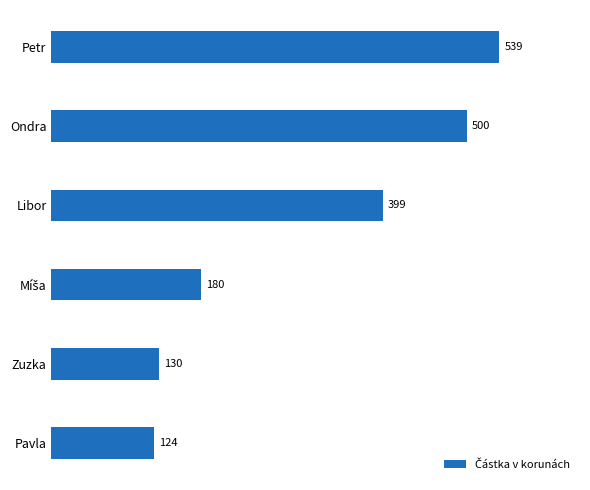

Reading top to bottom, what are all the values shown in this chart?

539	500	399	180	130	124